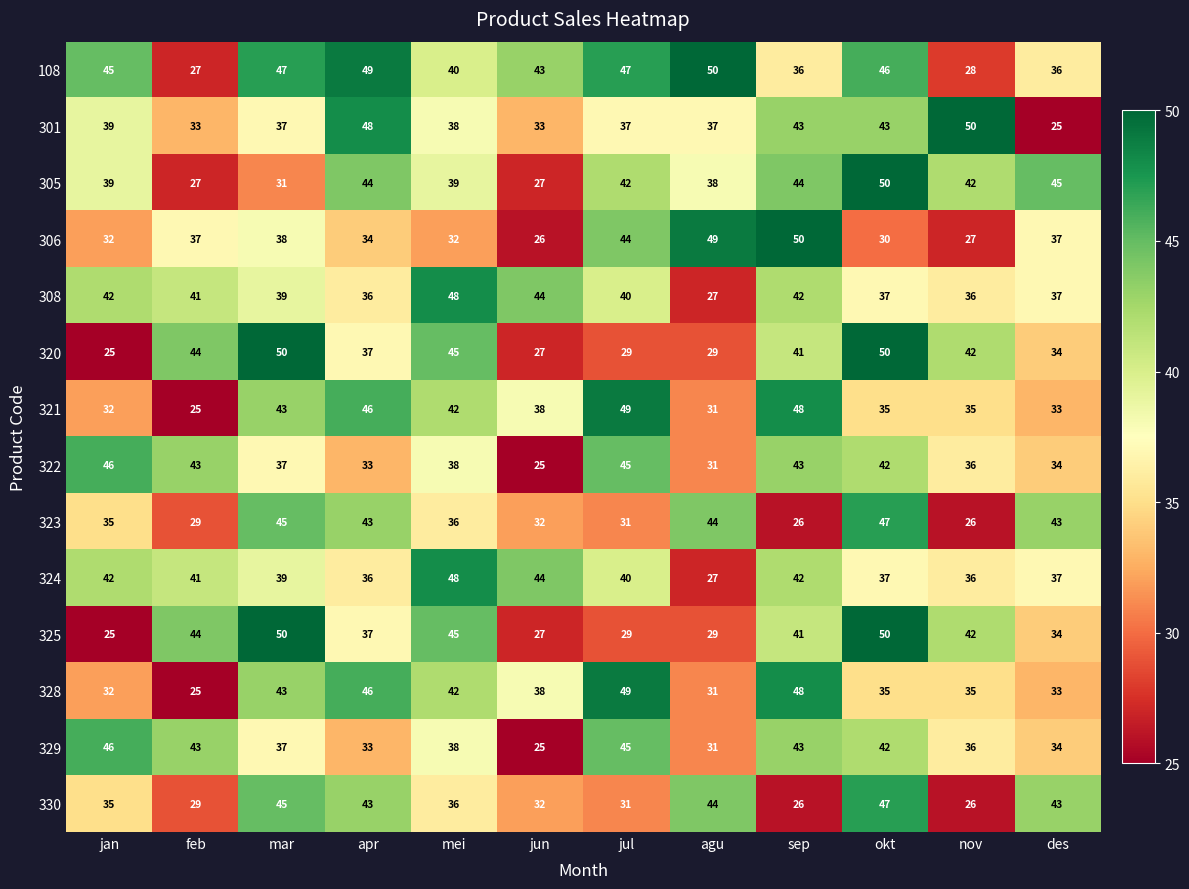

What is the difference between the highest and lowest values at jan?

21